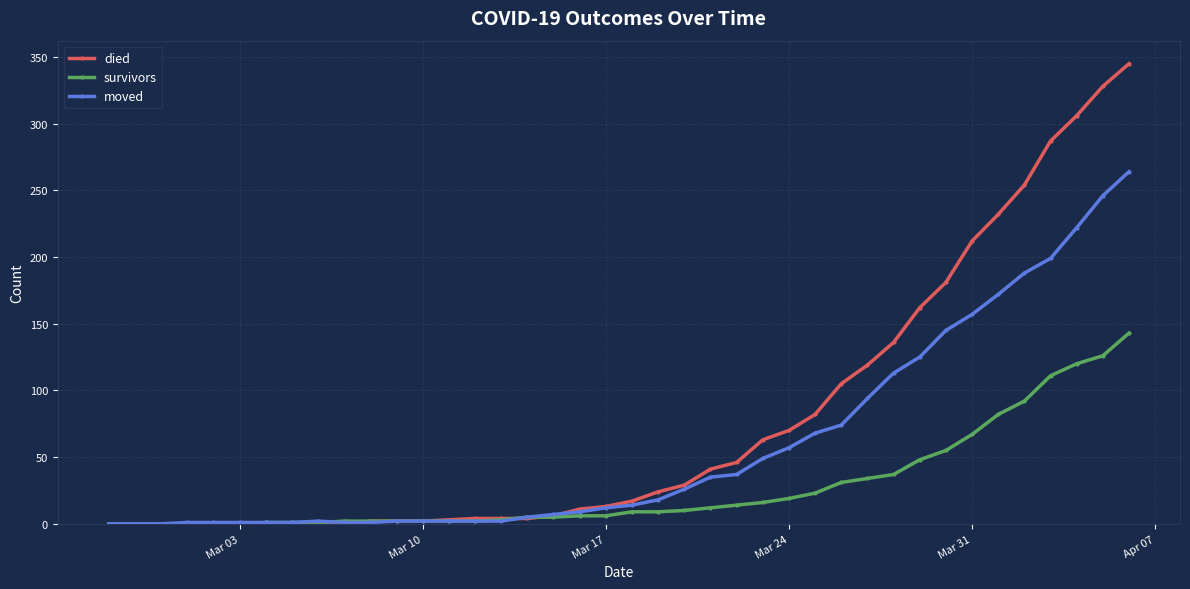

What is the greatest value displayed?

345